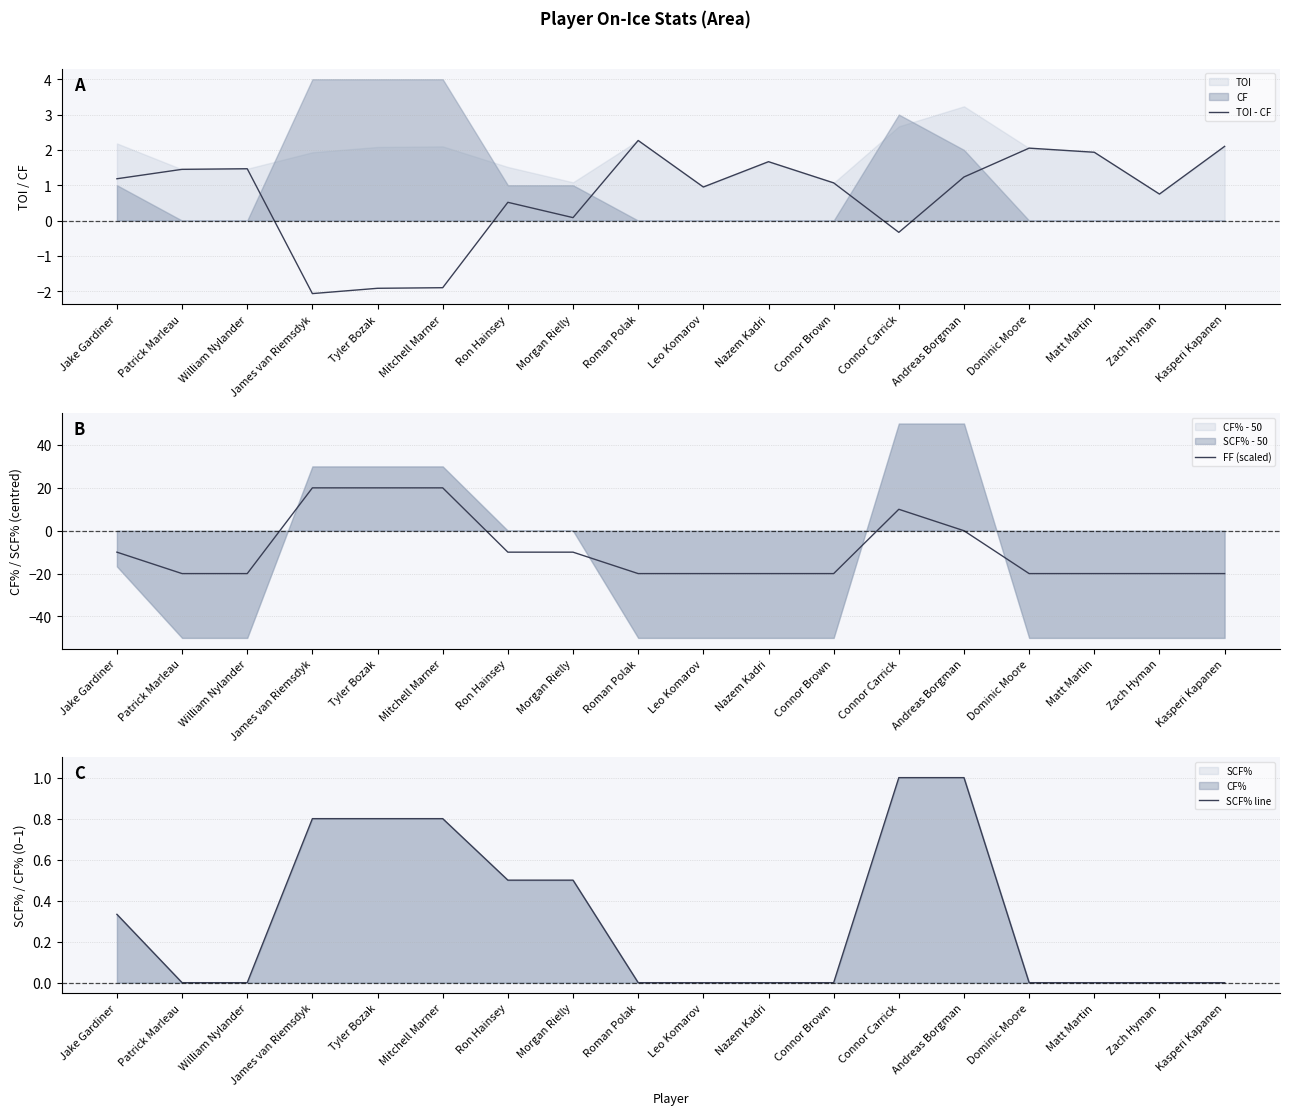

What is the difference between the maximum and minimum values in the SCF% line series?

1.0